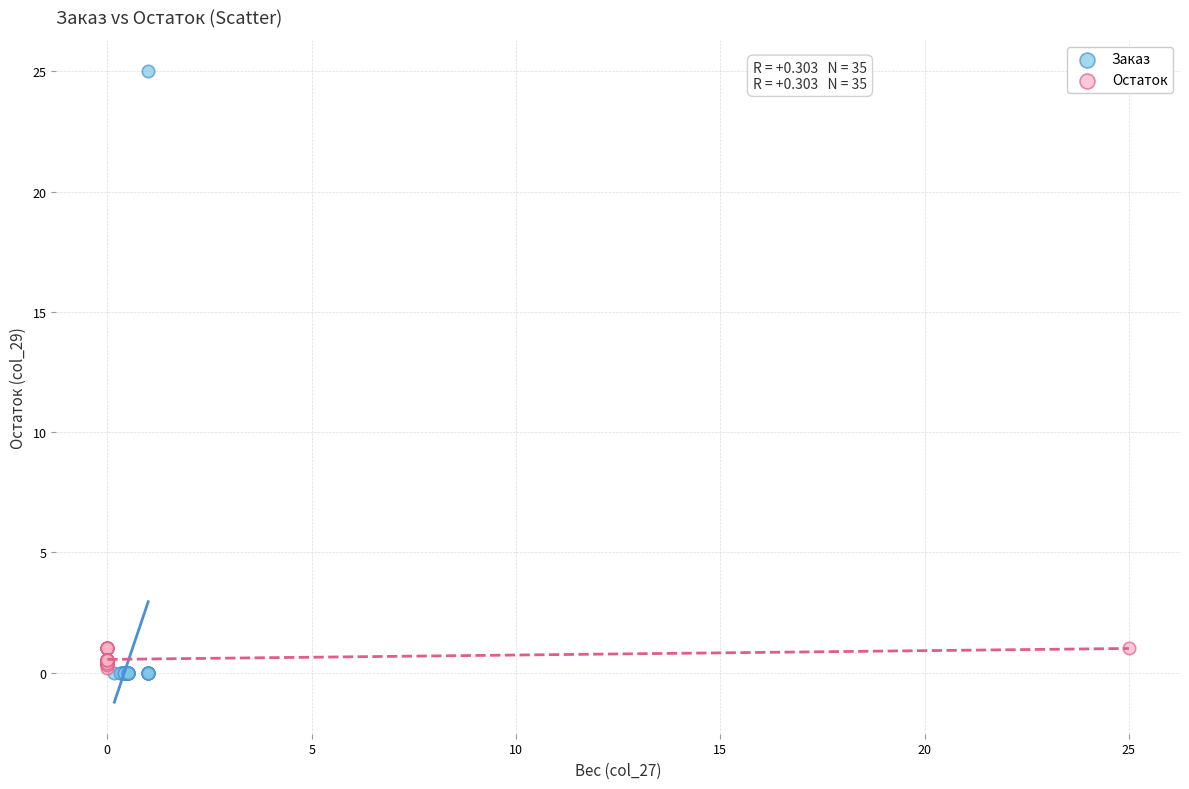

What are all the series names shown in the legend?

Заказ, Остаток